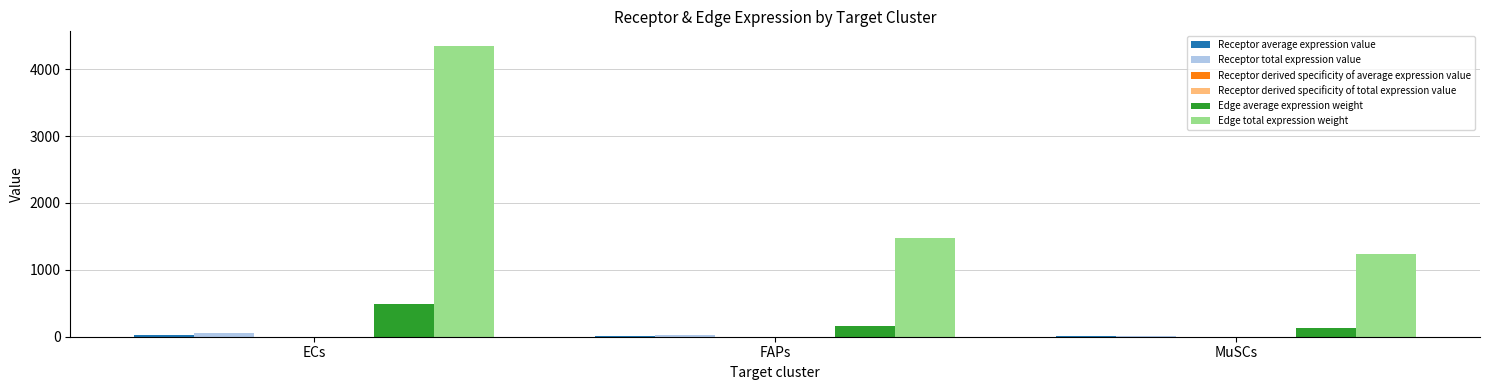

True or false: Edge total expression weight has a value of 1469.8 at FAPs.

True